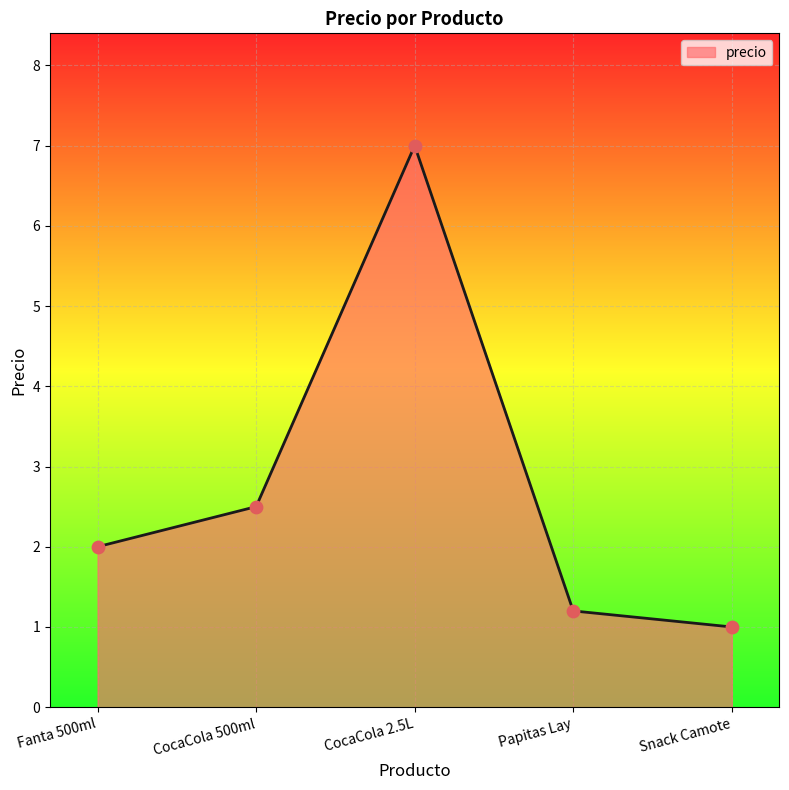

Which has a higher value, Fanta 500ml or Snack Camote?

Fanta 500ml